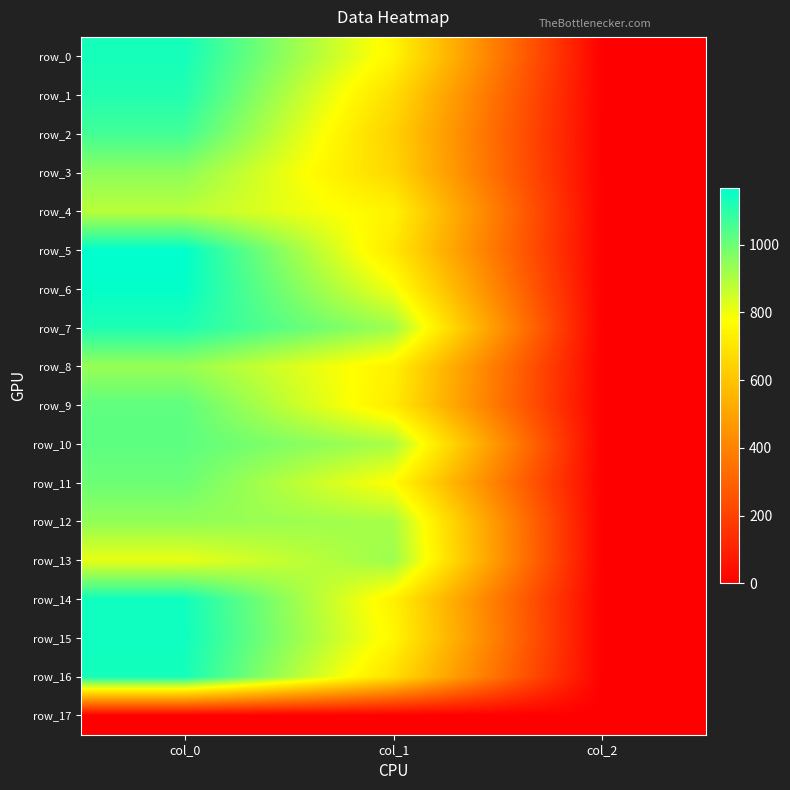

Reading left to right, list all the values displayed in this chart.

row_0: col_0=1133.3	col_1=749.2	col_2=2.0
row_1: col_0=1113.3	col_1=675.0	col_2=2.0
row_2: col_0=1063.3	col_1=637.9	col_2=2.0
row_3: col_0=950.0	col_1=654.8	col_2=2.0
row_4: col_0=883.3	col_1=742.5	col_2=2.0
row_5: col_0=1166.7	col_1=708.8	col_2=2.0
row_6: col_0=1160.0	col_1=796.5	col_2=2.0
row_7: col_0=1120.0	col_1=924.8	col_2=2.0
row_8: col_0=936.7	col_1=735.8	col_2=2.0
row_9: col_0=1020.0	col_1=718.9	col_2=2.0
row_10: col_0=1023.3	col_1=907.9	col_2=2.0
row_11: col_0=1000.0	col_1=772.9	col_2=2.0
row_12: col_0=943.3	col_1=911.2	col_2=2.0
row_13: col_0=813.3	col_1=928.1	col_2=2.0
row_14: col_0=1140.0	col_1=739.1	col_2=2.0
row_15: col_0=1143.3	col_1=756.0	col_2=2.0
row_16: col_0=1133.3	col_1=681.8	col_2=2.0
row_17: col_0=0.0	col_1=0.0	col_2=0.0